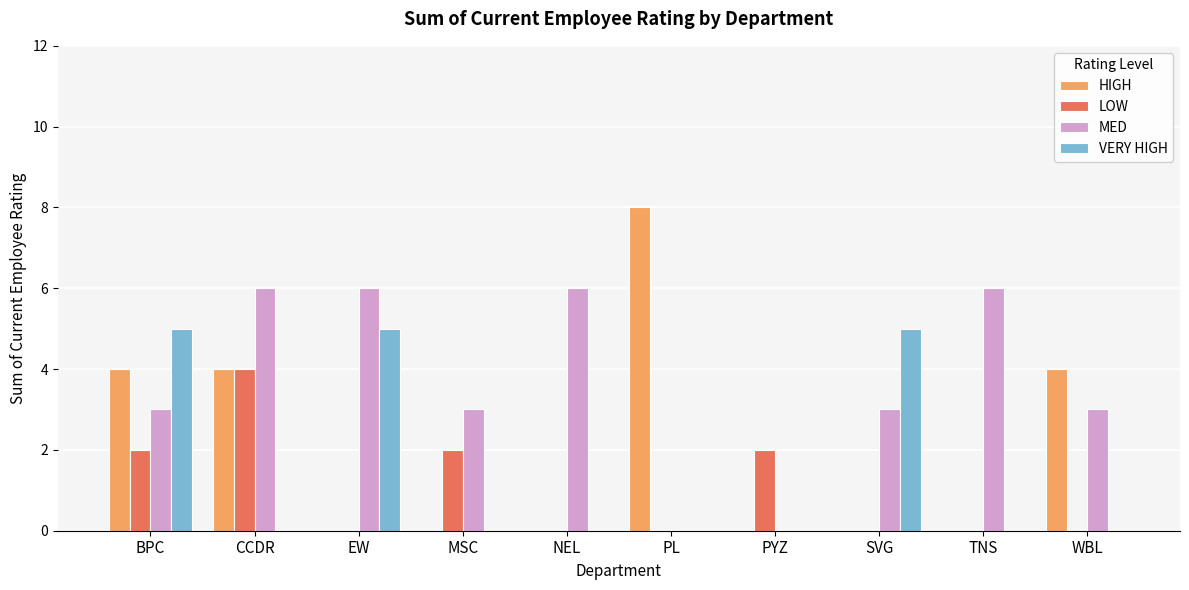

How many groups of bars are there?

10